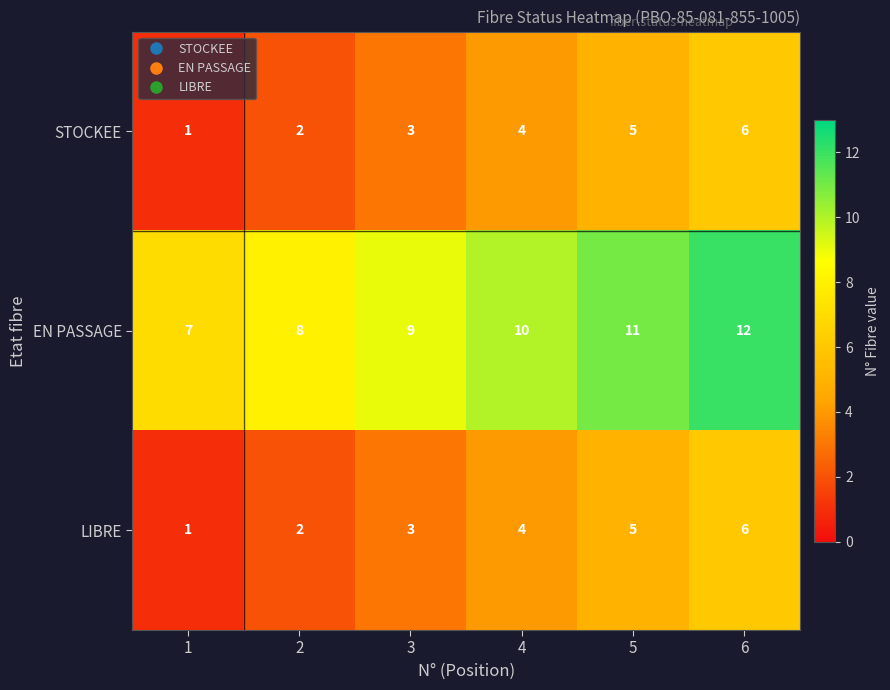

Reading left to right, transcribe all the data shown in this chart.

STOCKEE: 1=1	2=2	3=3	4=4	5=5	6=6
EN PASSAGE: 1=7	2=8	3=9	4=10	5=11	6=12
LIBRE: 1=1	2=2	3=3	4=4	5=5	6=6